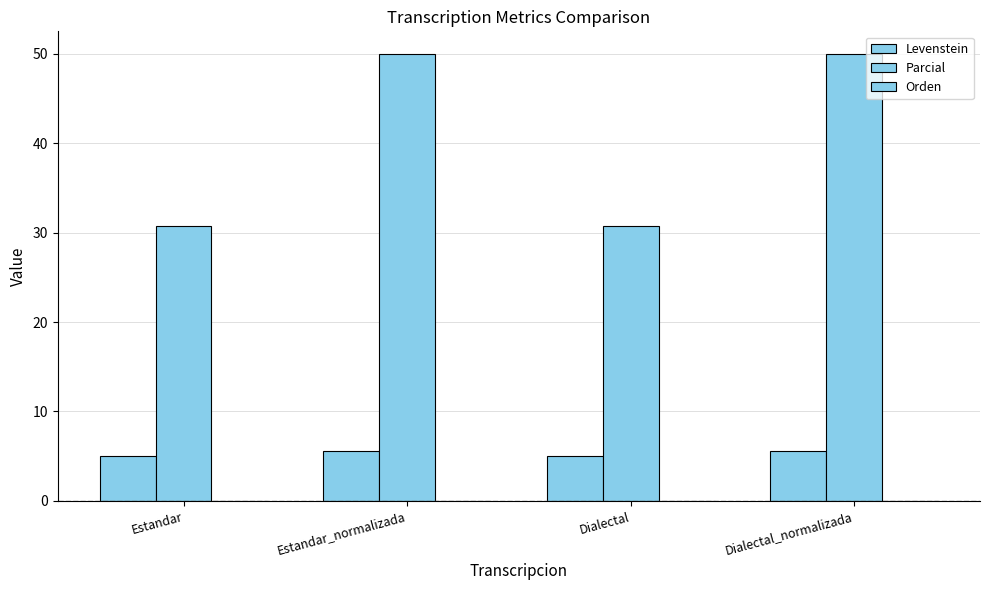

Rank the series by their maximum value, from lowest to highest.

Orden, Levenstein, Parcial